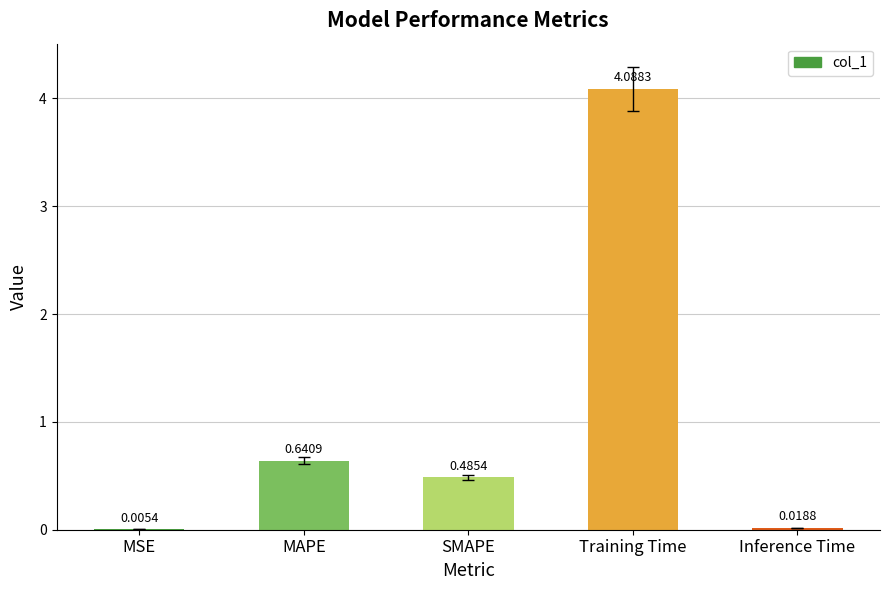

How many categories are shown in the chart?

5